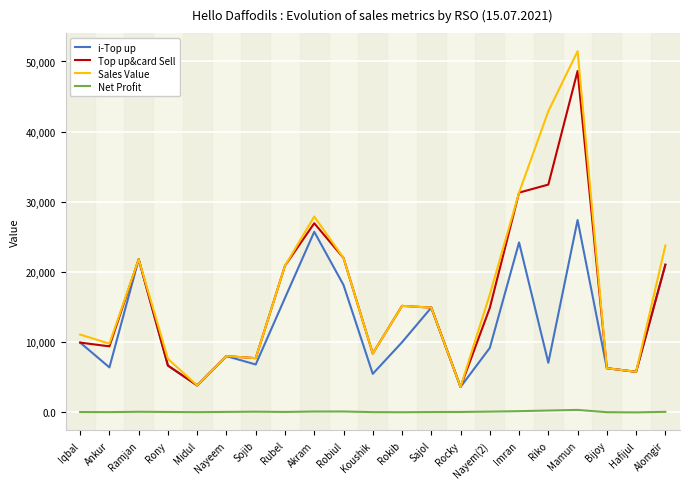

Where does the i-Top up series first go above 9167?

Iqbal